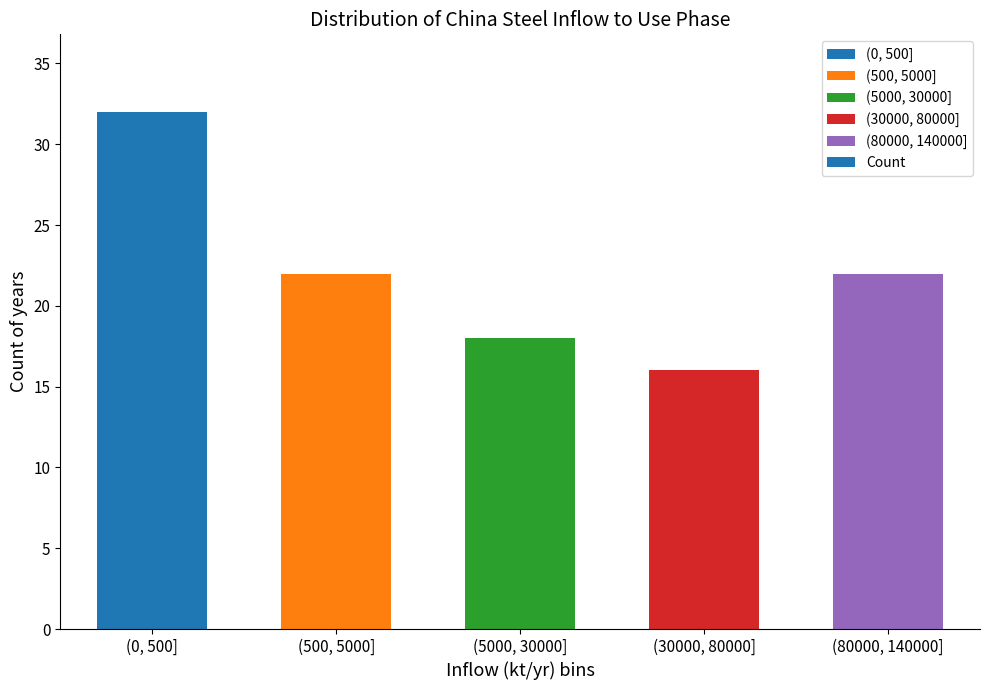

Reading right to left, extract all data points from this chart.

22	16	18	22	32